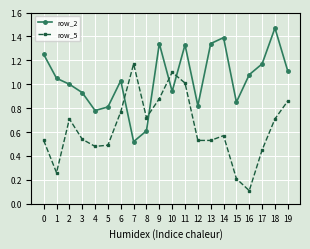

What is the smallest value displayed?

0.1